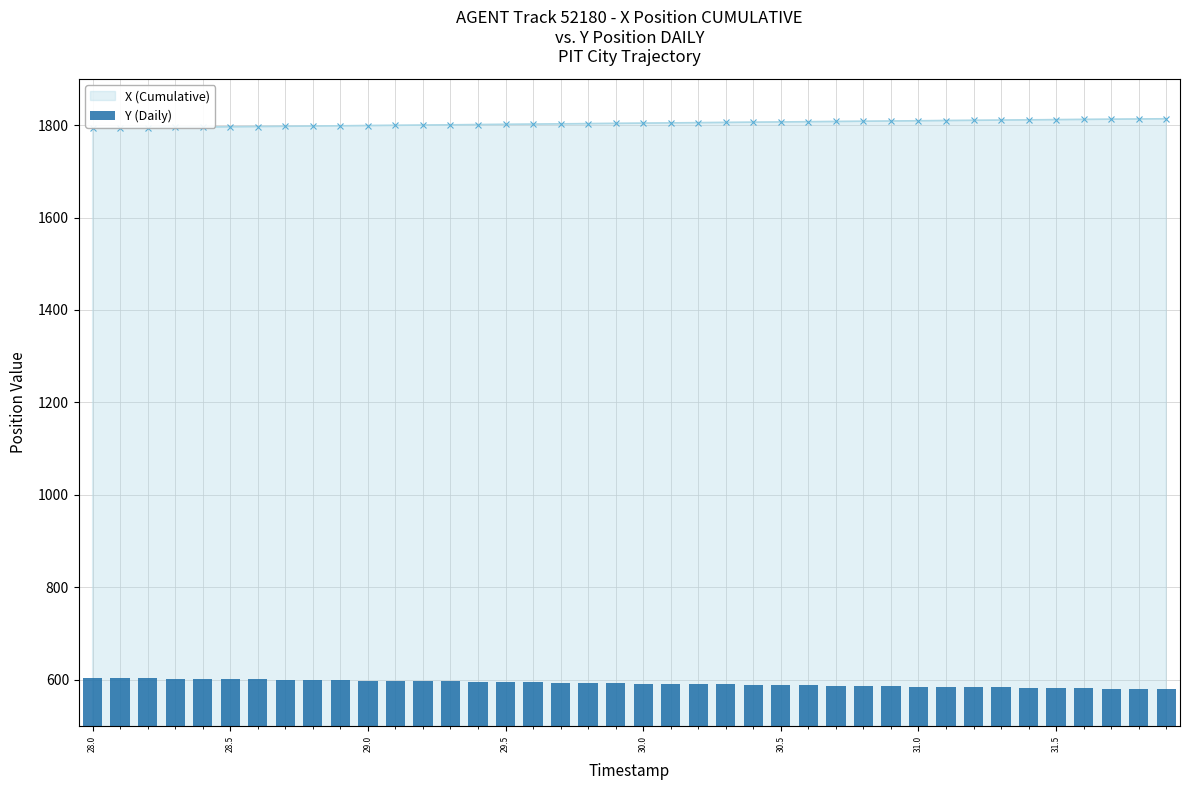

How many bars are there in total?

40